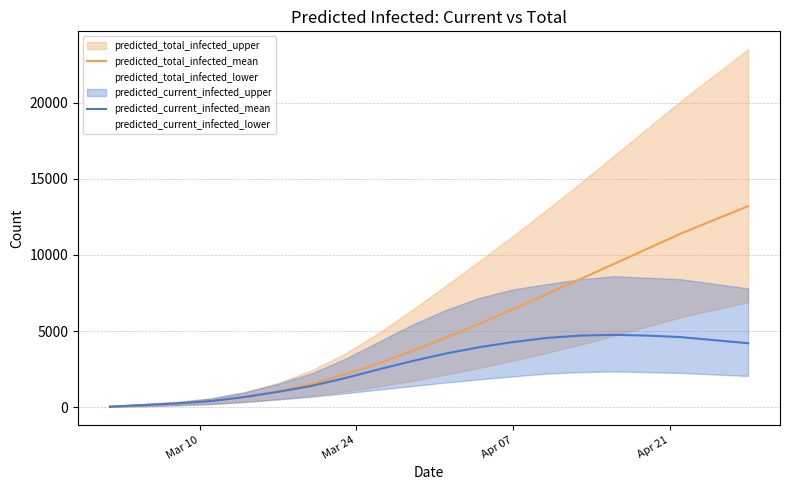

What is the highest value of the predicted_total_infected_mean series?

13200